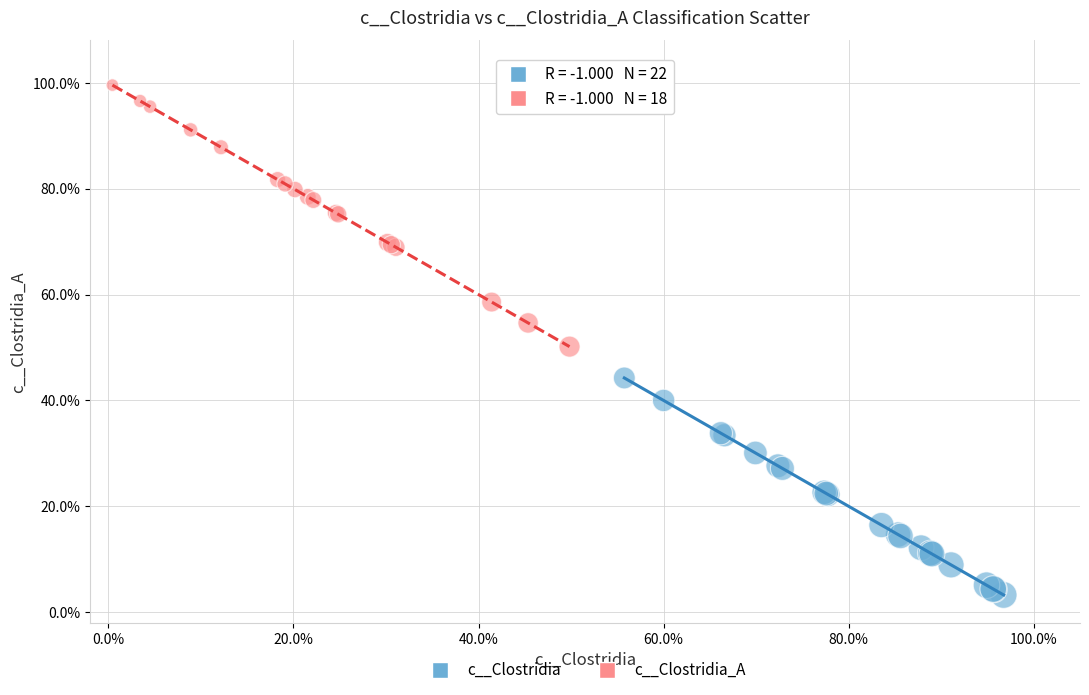

What are all the series names shown in the legend?

c__Clostridia, c__Clostridia_A